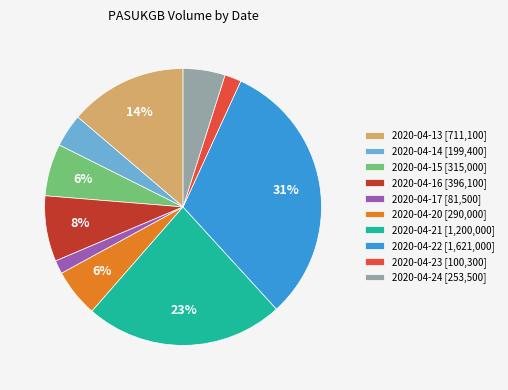

The 2020-04-14 slice represents 4% of the pie. True or false?

True